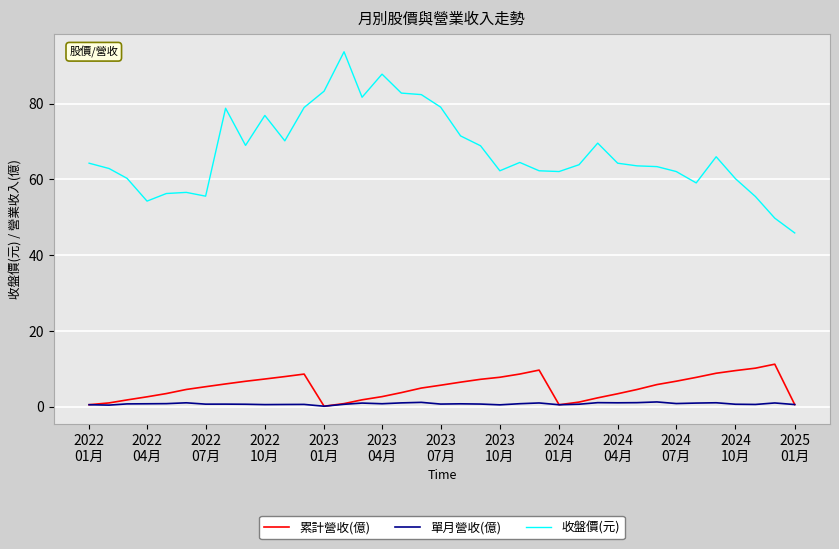

What is the difference between the second highest and minimum values in the 收盤價(元) series?

41.9